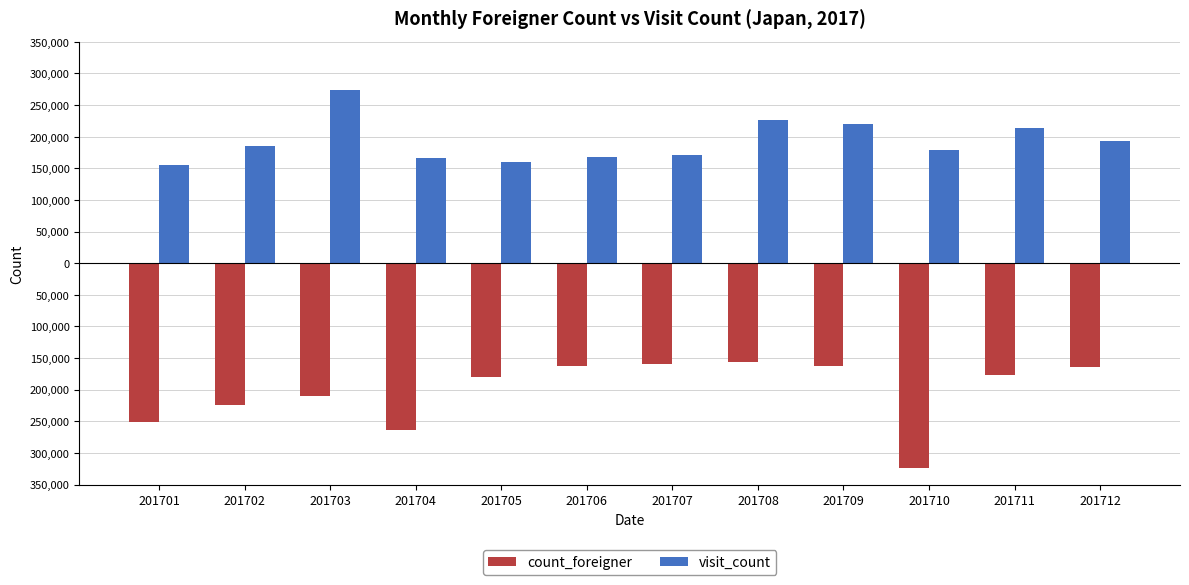

Which series has the largest total across all categories?

visit_count